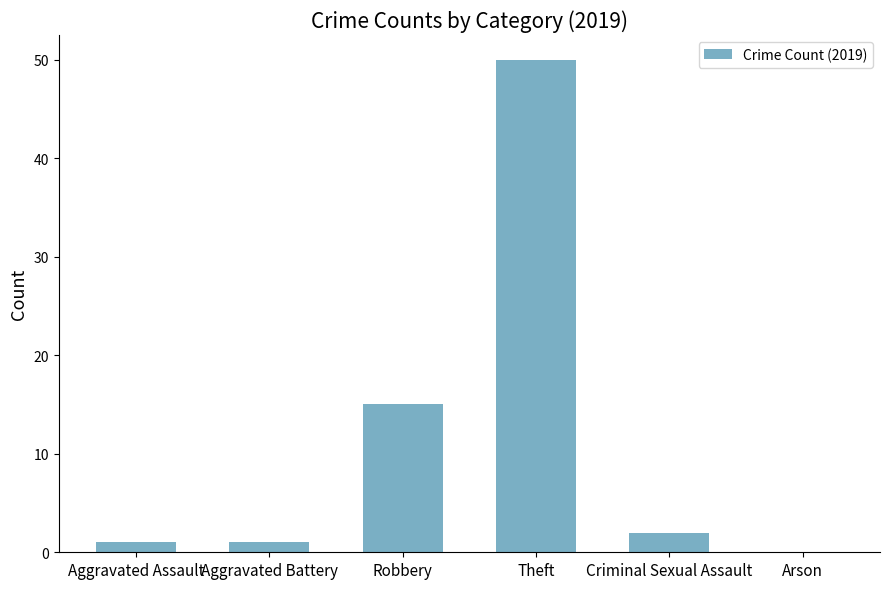

True or false: the data shows 2 at Criminal Sexual Assault.

True